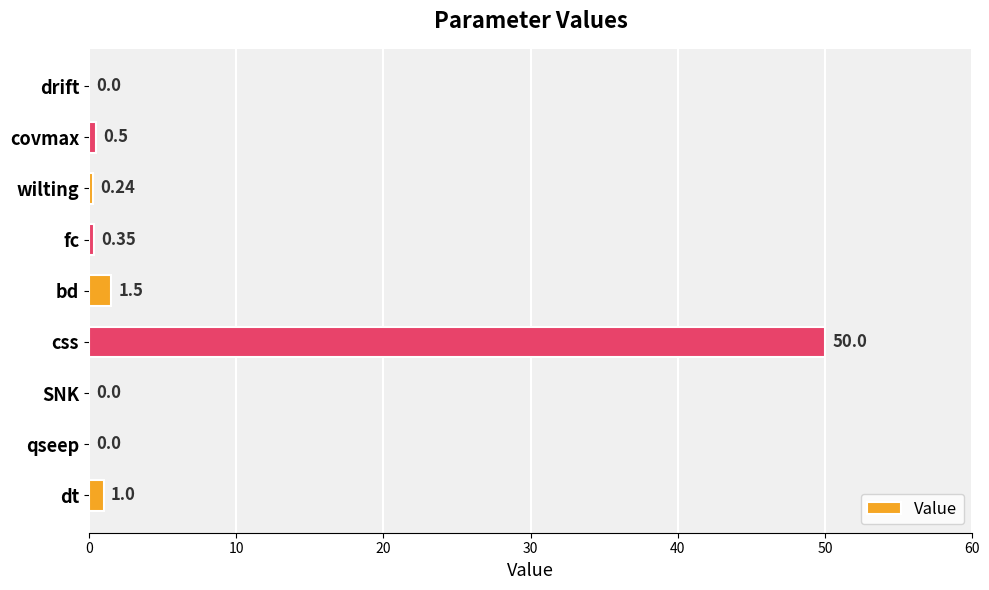

How many values exceed 0?

6